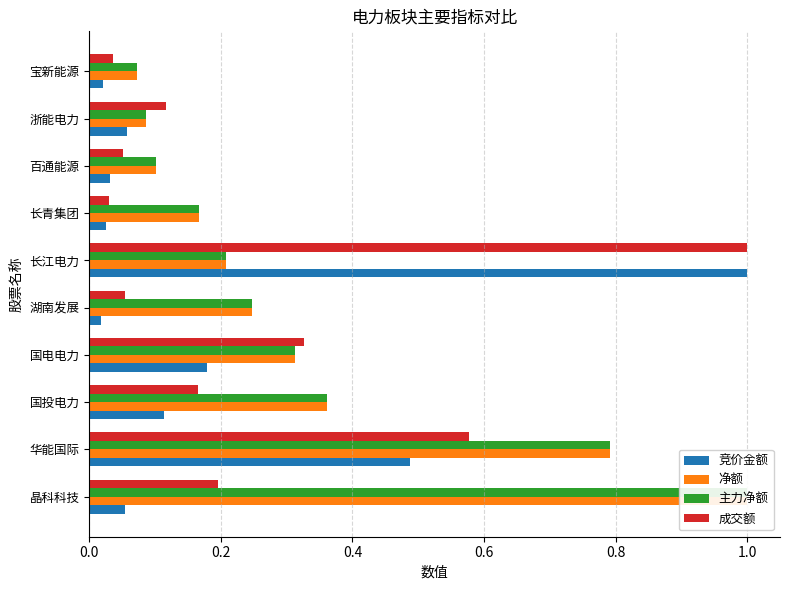

Reading left to right, extract all data points from this chart.

竞价金额: 0.1	0.5	0.1	0.2	0.0	1.0	0.0	0.0	0.1	0.0
净额: 1.0	0.8	0.4	0.3	0.2	0.2	0.2	0.1	0.1	0.1
主力净额: 1.0	0.8	0.4	0.3	0.2	0.2	0.2	0.1	0.1	0.1
成交额: 0.2	0.6	0.2	0.3	0.1	1.0	0.0	0.1	0.1	0.0